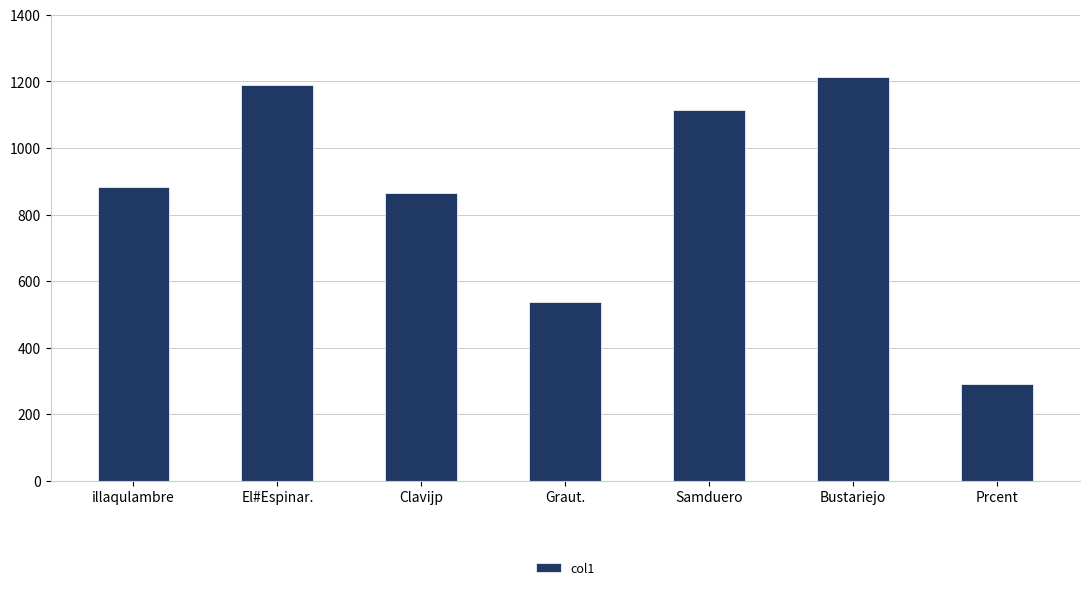

What is the difference between the maximum and second lowest values?

674.6